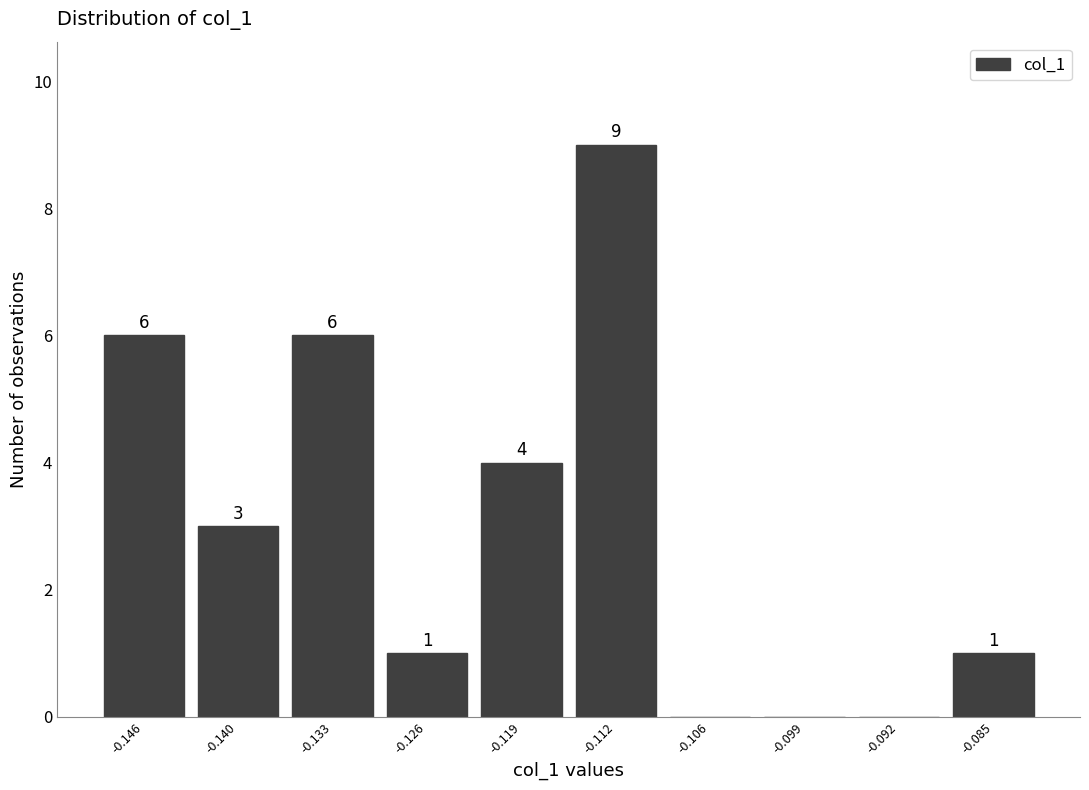

Which range on the x-axis has the tallest bar?

-0.116 to -0.109